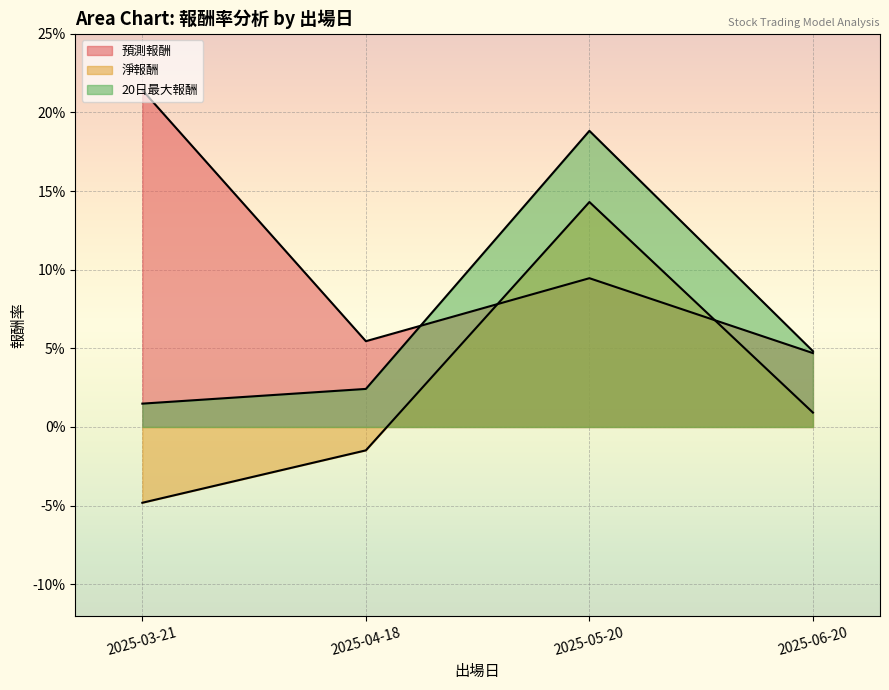

At which category is the sum across all series the highest?

2025-05-20